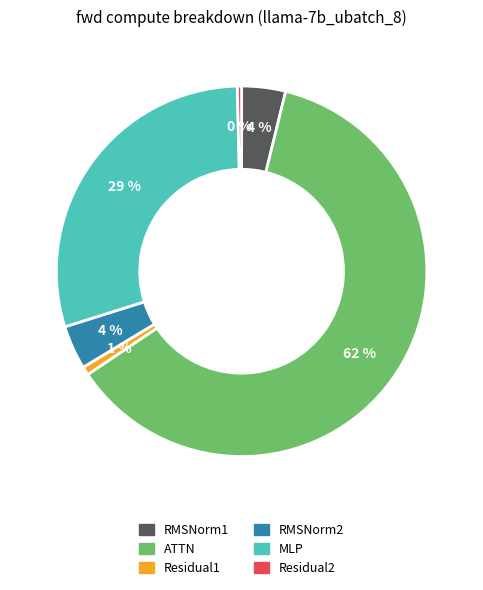

Which category accounts for the majority?

ATTN